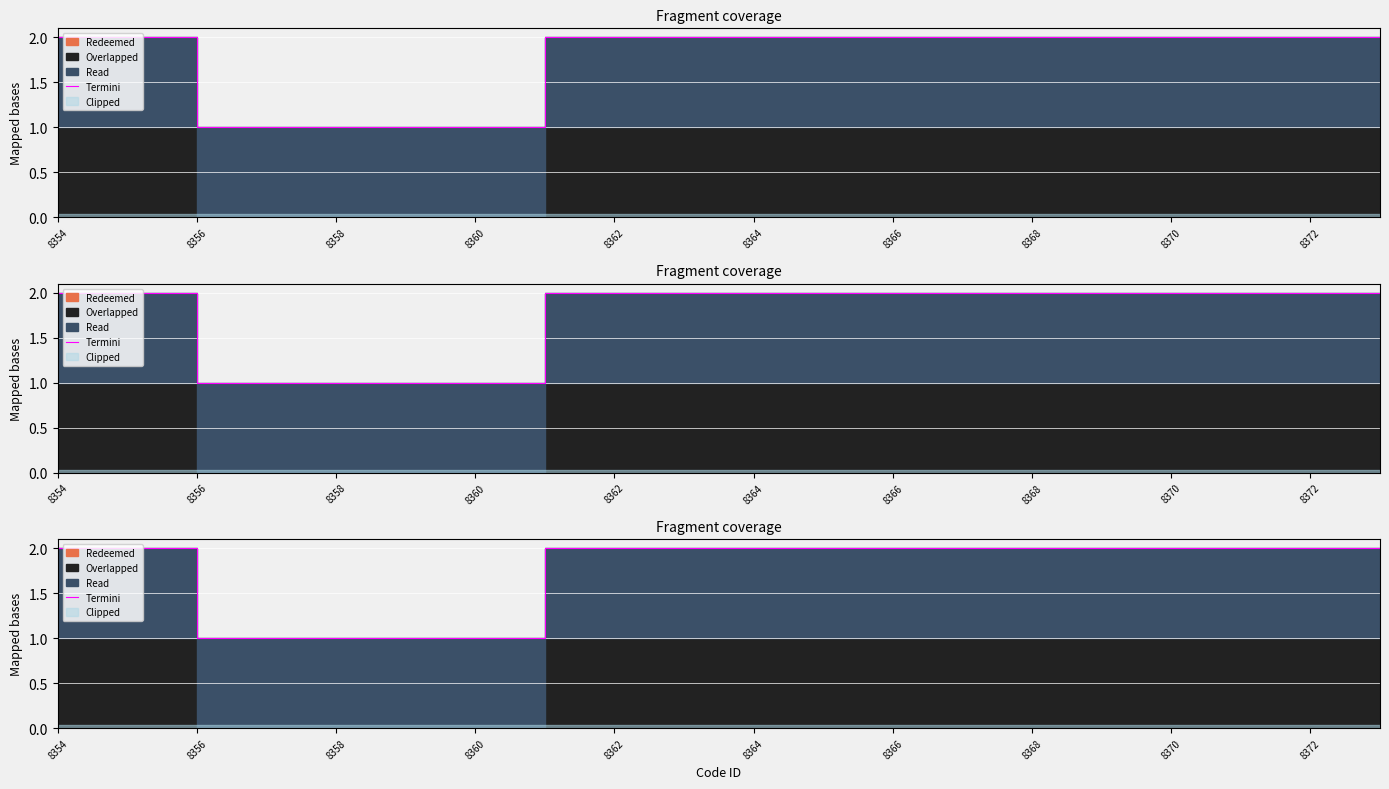

Is it true that the value at 8372 is 3?

False